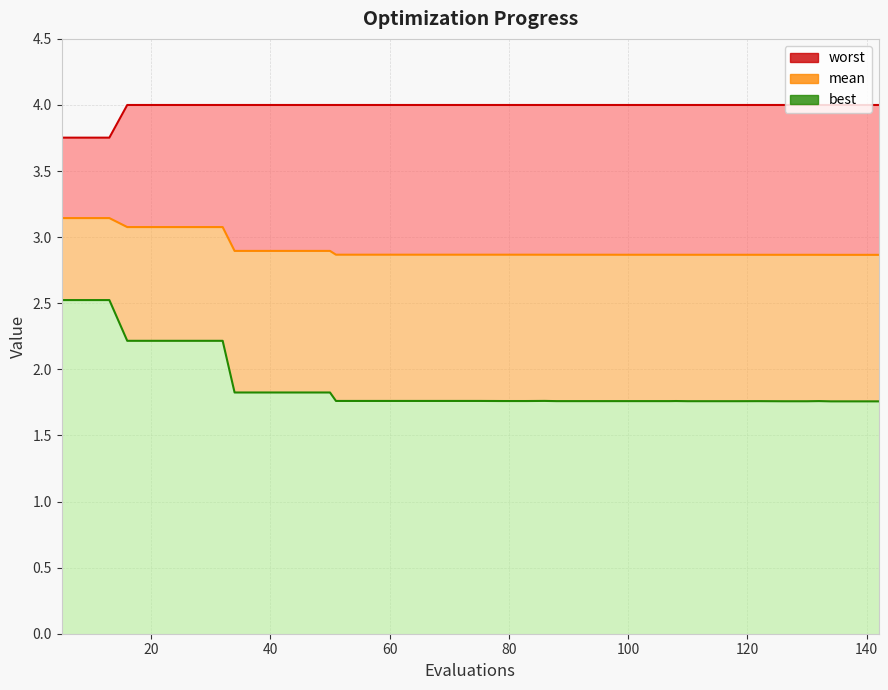

What is the highest value of the best series?

2.5